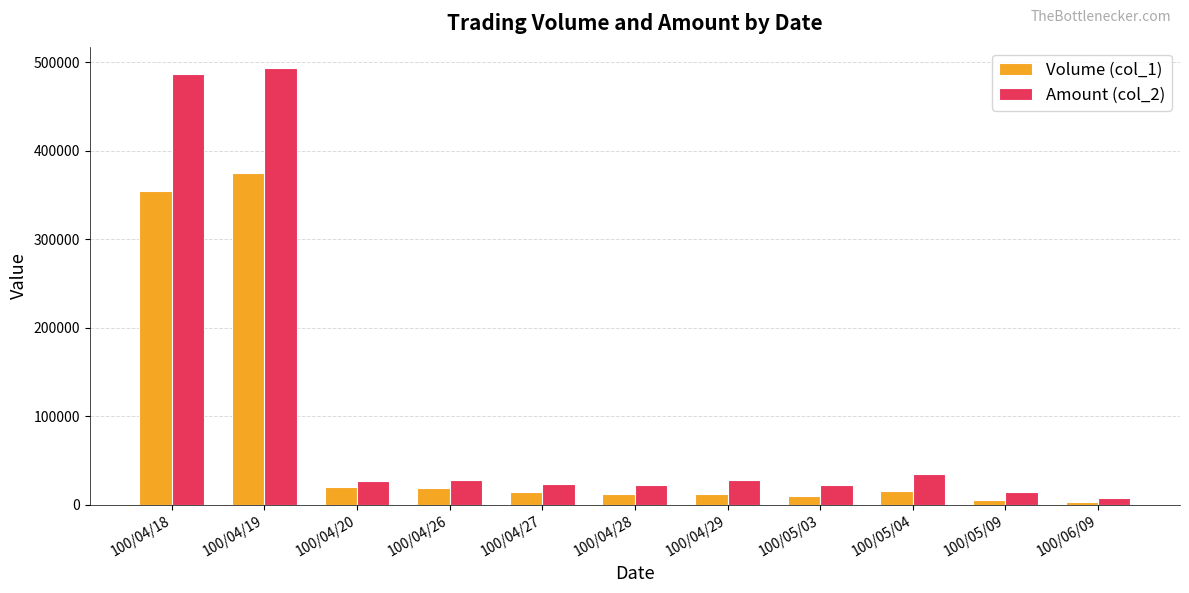

Rank the series by their maximum value, from highest to lowest.

Amount (col_2), Volume (col_1)